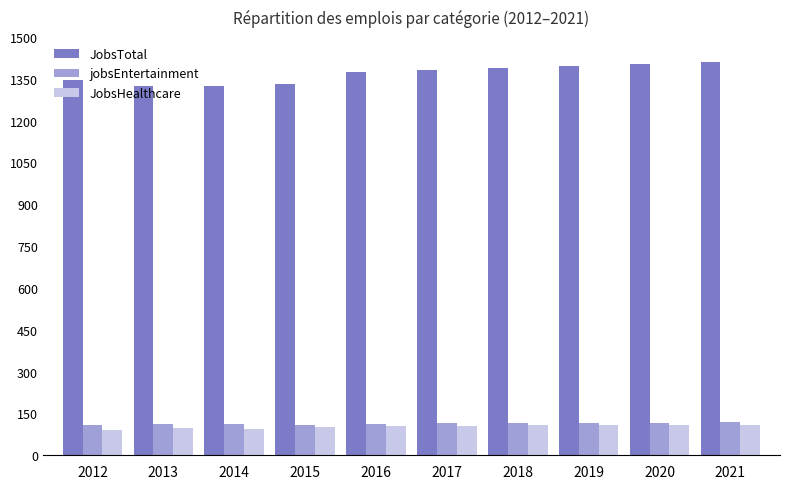

What is the greatest value displayed?

1411